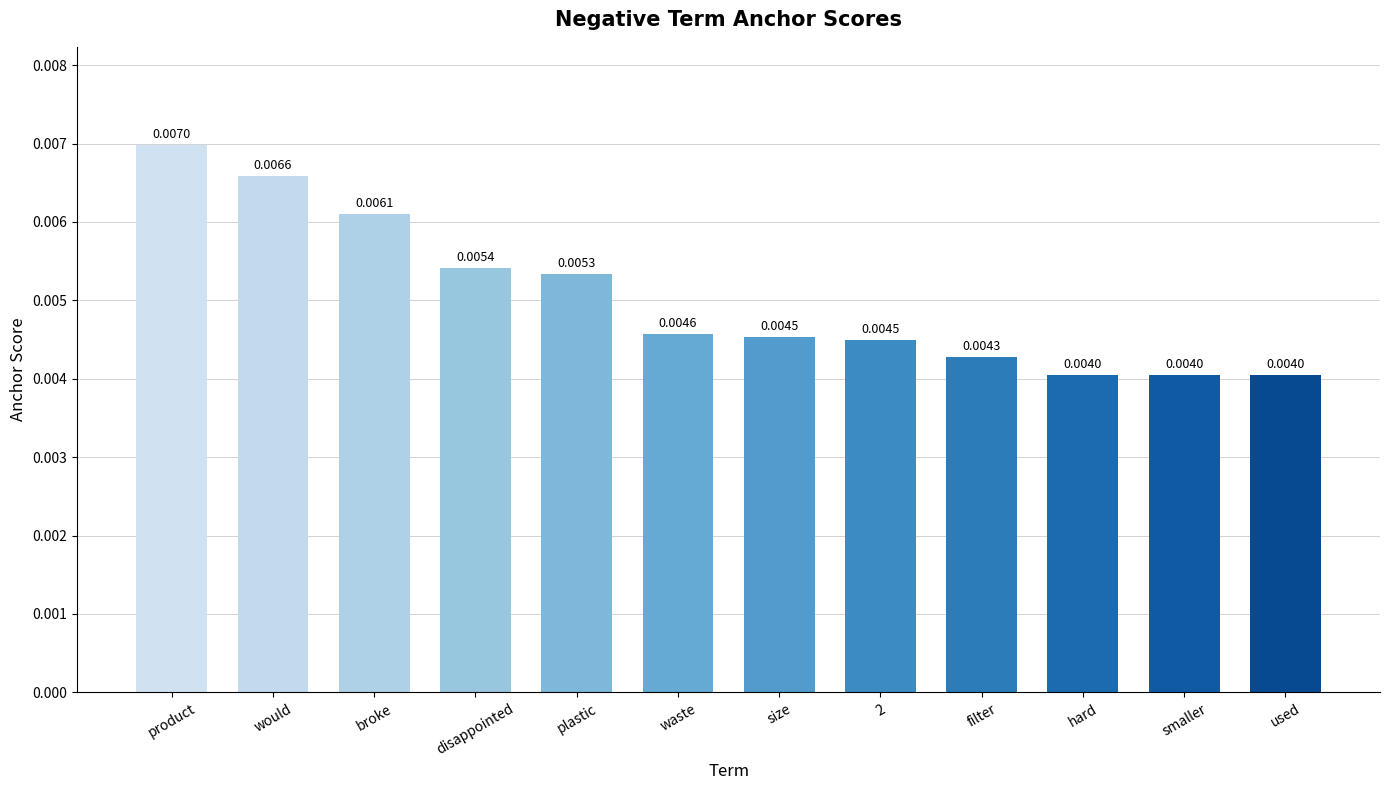

What is the sum of all values?

0.1